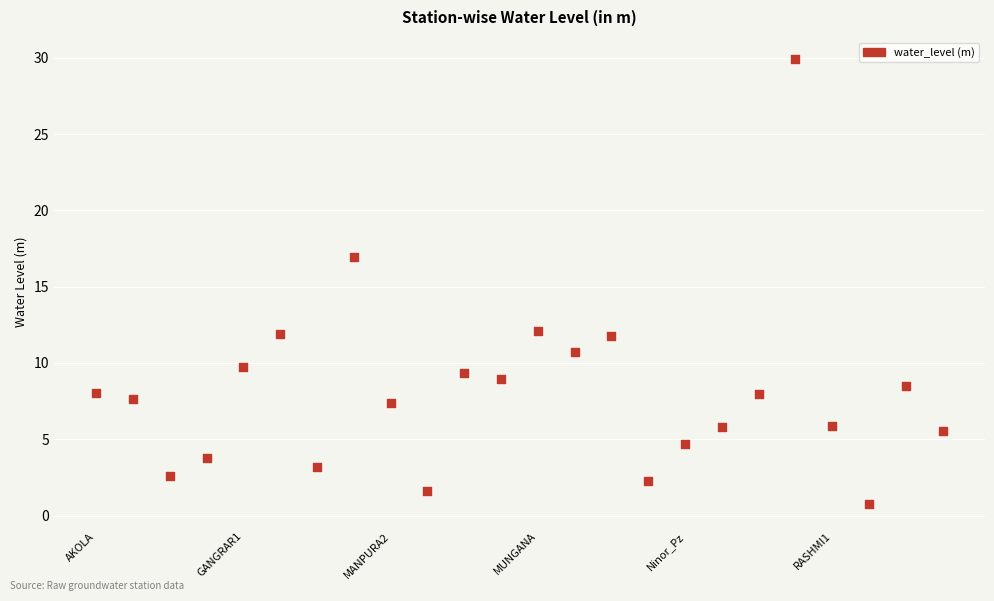

What is the range of Y values (max minus min)?

29.2